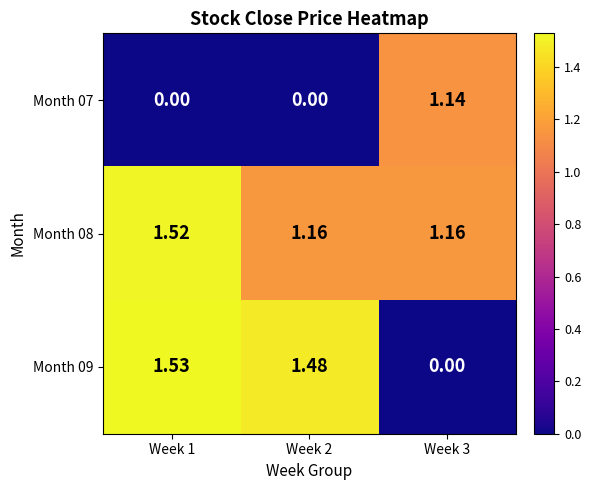

Is the value of Month 08 at Week 1 greater than the value of Month 09 at Week 1?

No